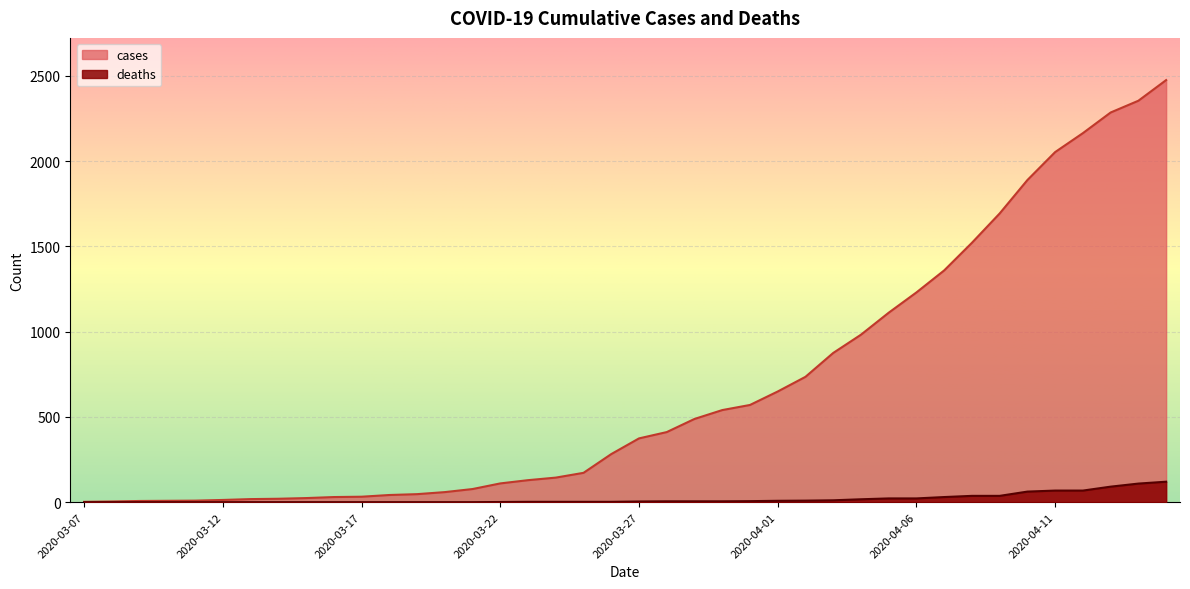

What are all the series names shown in the legend?

cases, deaths